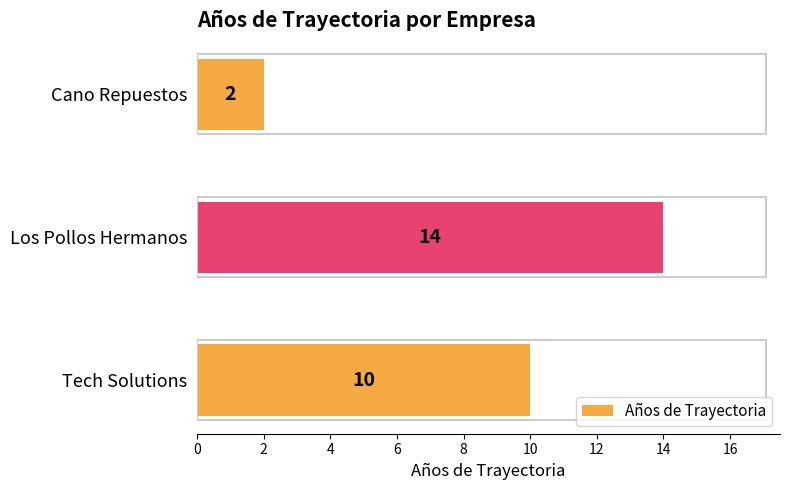

Rank the categories by value from lowest to highest.

Cano Repuestos, Tech Solutions, Los Pollos Hermanos